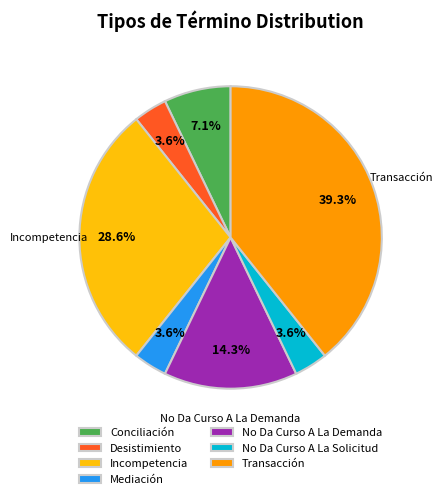

What percentage is the Desistimiento slice, to the nearest percent?

4%